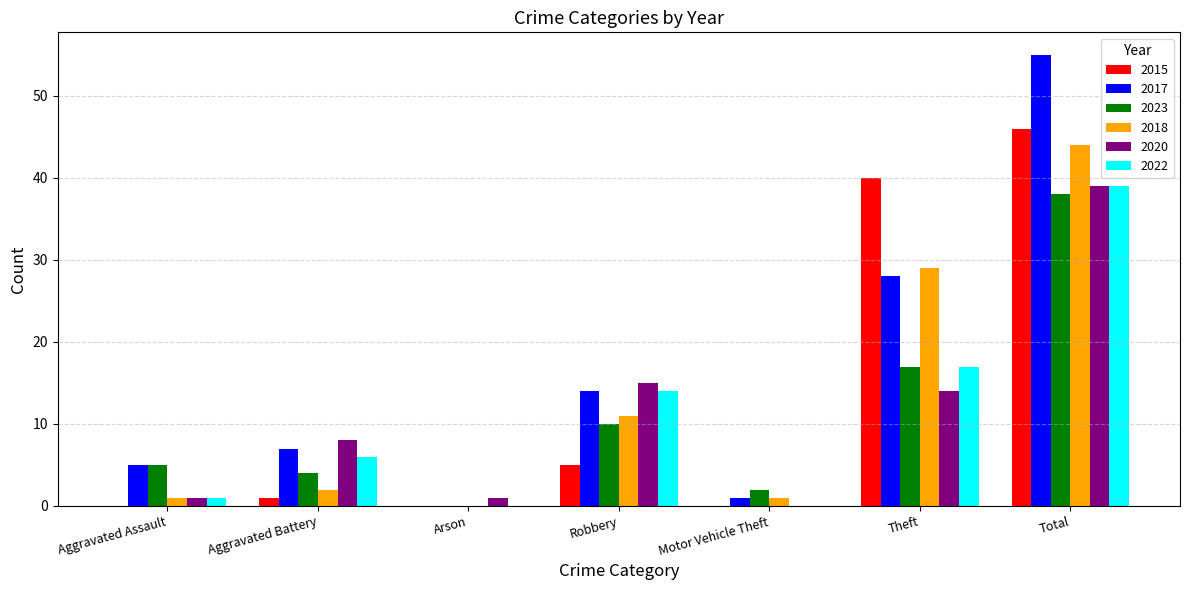

What is the approximate value of 2020 at Theft, to the nearest 5?

15